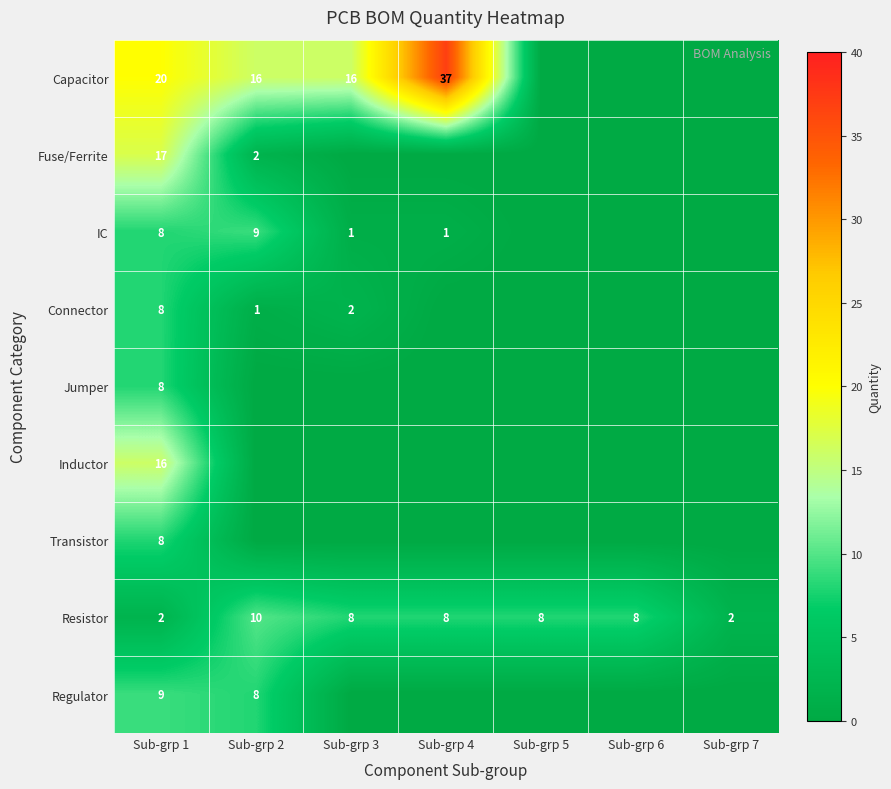

The Connector series shows 2 at Sub-grp 3. True or false?

True